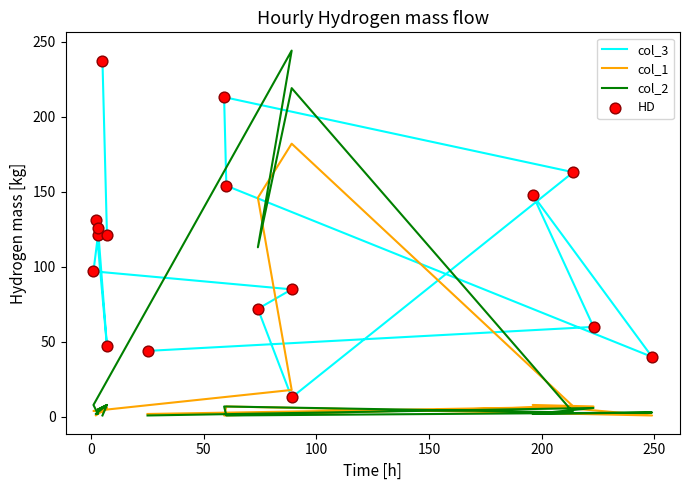

Which series has the largest total across all categories?

col_3